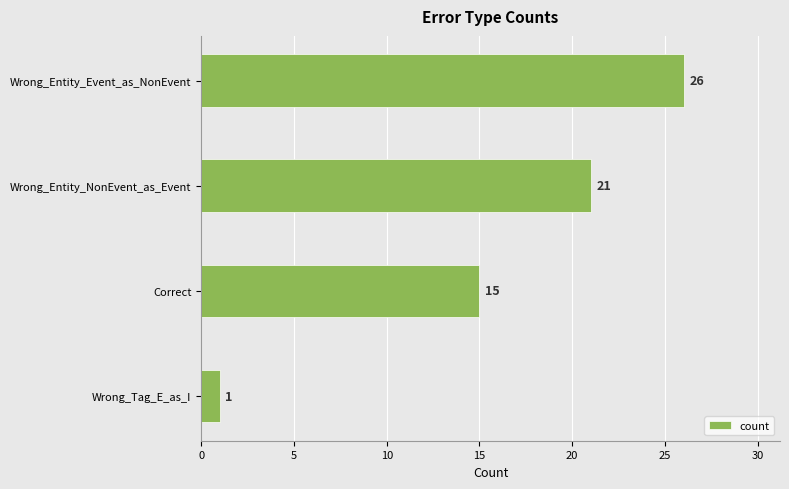

The chart shows a value of 1 at Wrong_Tag_E_as_I. True or false?

True